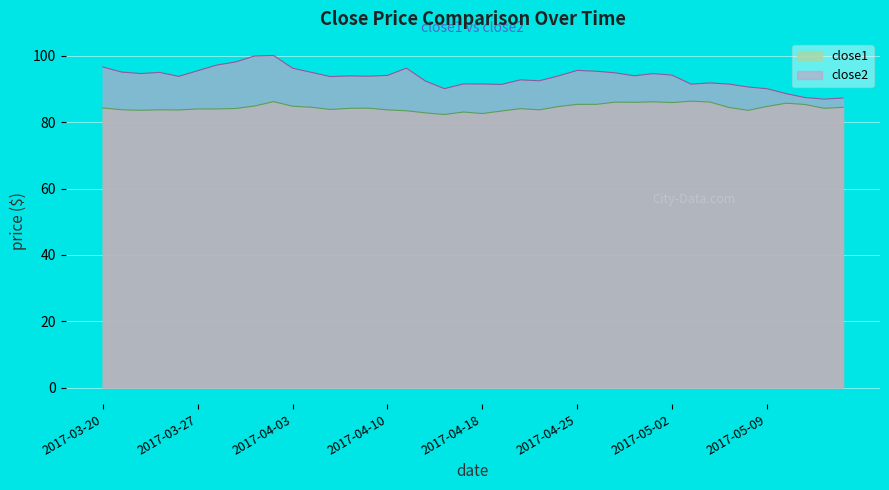

What is the maximum value for close2?

100.1